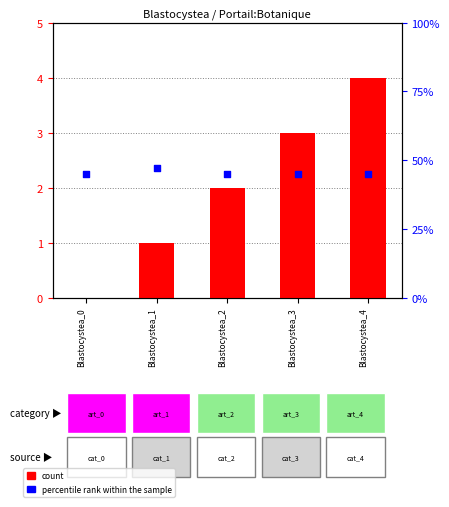

Which series has the widest spread of Y values?

count